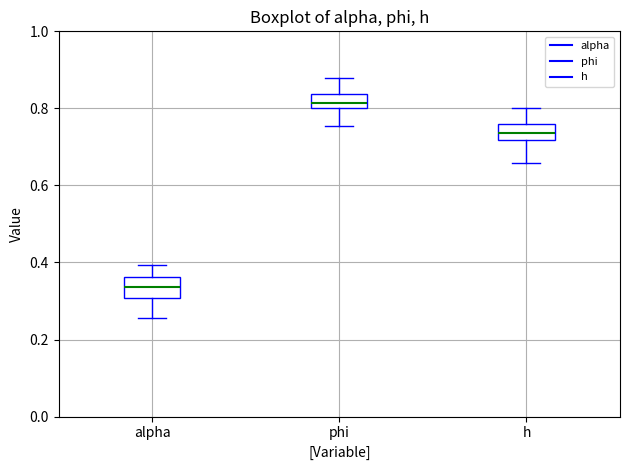

Reading left to right, read every box against the y-axis: the position of its median line, the range the box covers, and the ends of its whiskers. The values are not printed on the chart, so give them approximately, as read against the axis.

alpha: median 0.34, box 0.30 to 0.36, whiskers 0.26 to 0.40
phi: median 0.82, box 0.80 to 0.84, whiskers 0.76 to 0.88
h: median 0.74, box 0.72 to 0.76, whiskers 0.66 to 0.80